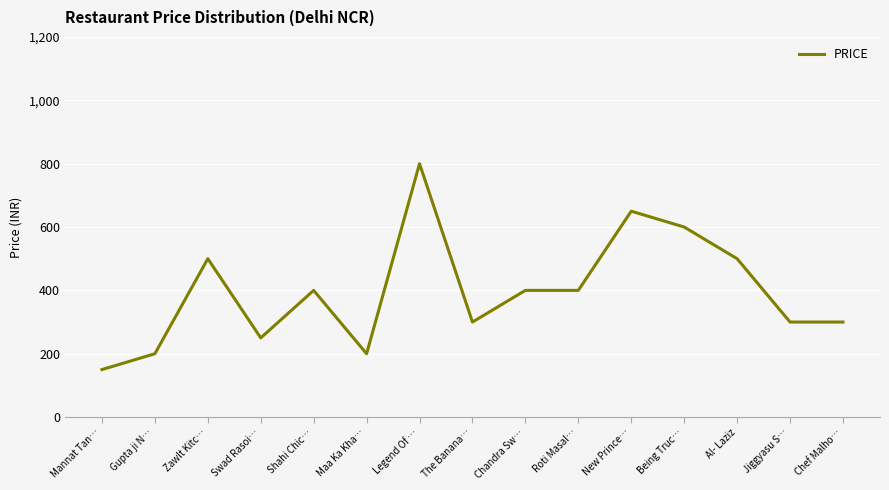

What is the approximate value at Shahi Chic…, to the nearest 50?

400